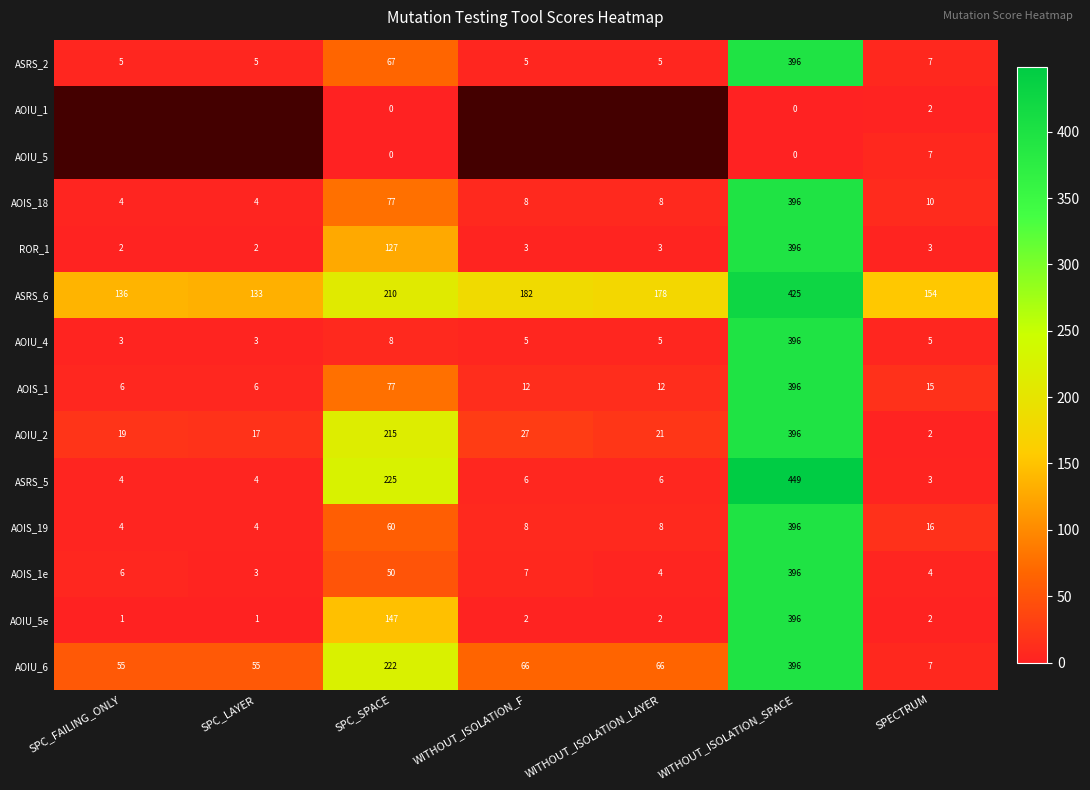

What is the sum of all ASRS_6 values?

1418